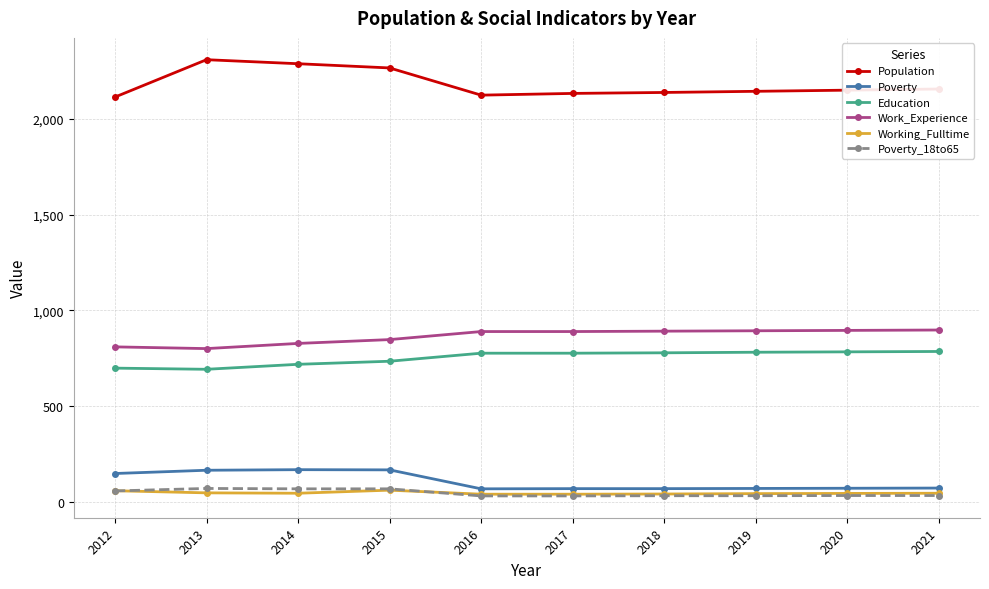

How many categories are shown in the chart?

10